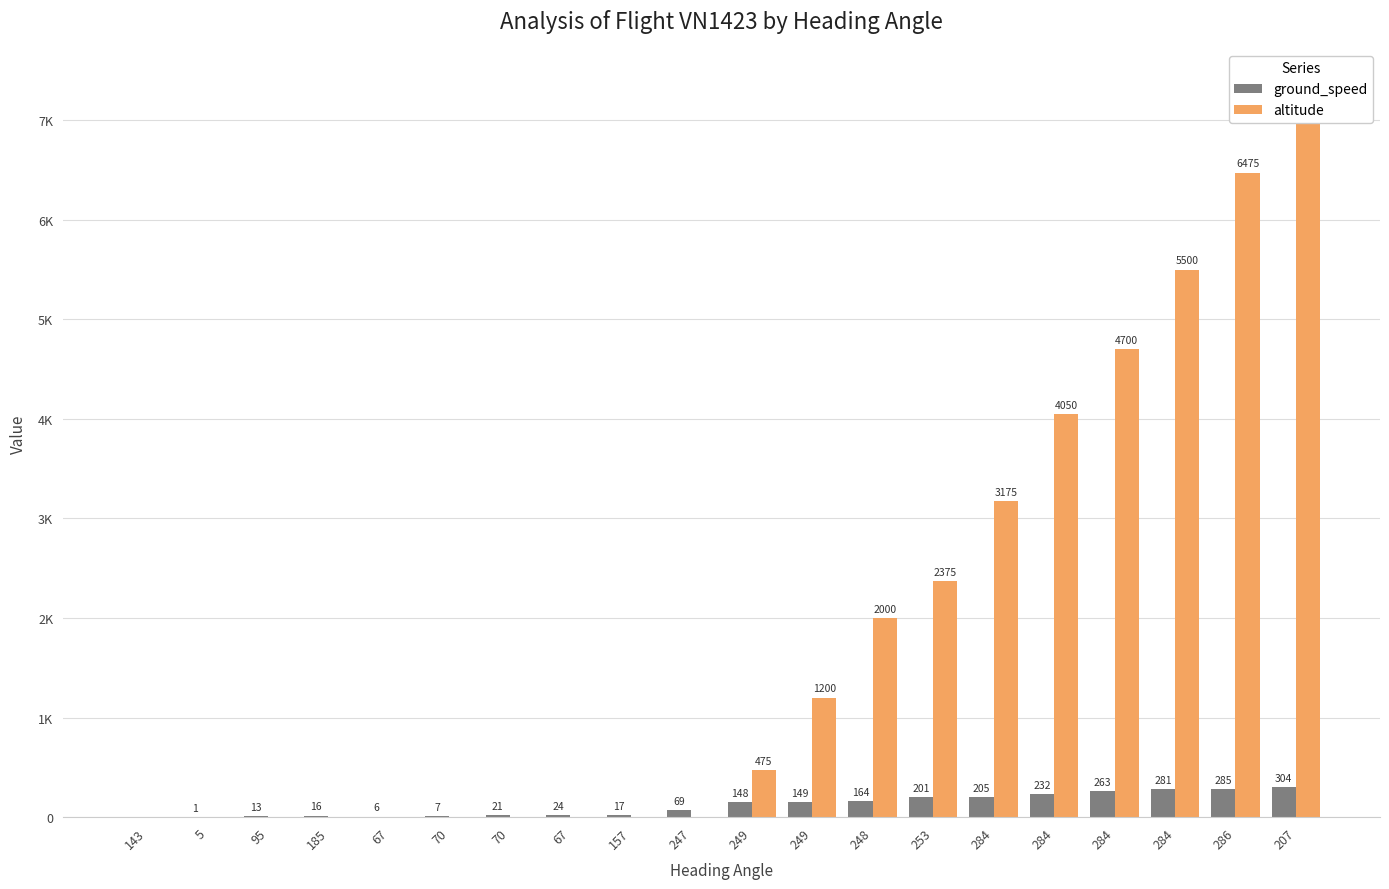

Reading right to left, extract all data points from this chart.

ground_speed: 304	285	281	263	232	205	201	164	149	148	69	17	24	21	7	6	16	13	1	0
altitude: 7350	6475	5500	4700	4050	3175	2375	2000	1200	475	0	0	0	0	0	0	0	0	0	0